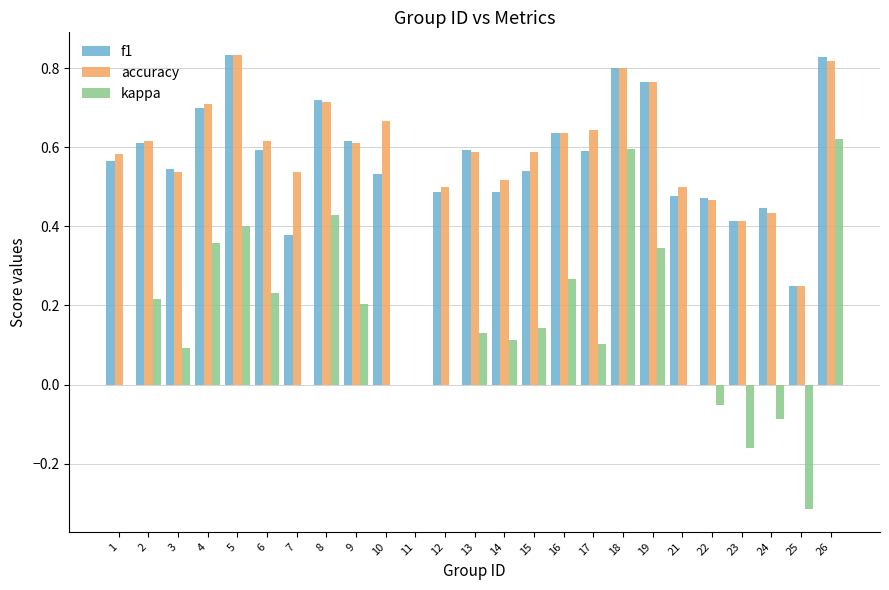

True or false: kappa has a value of 0.6 at 18.

True